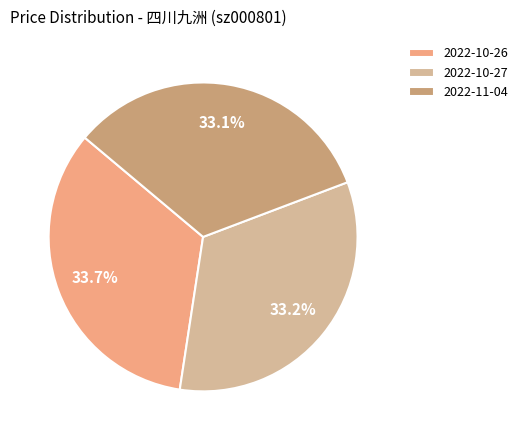

Do 2022-10-27 and 2022-10-26 together represent more than half of the pie?

Yes